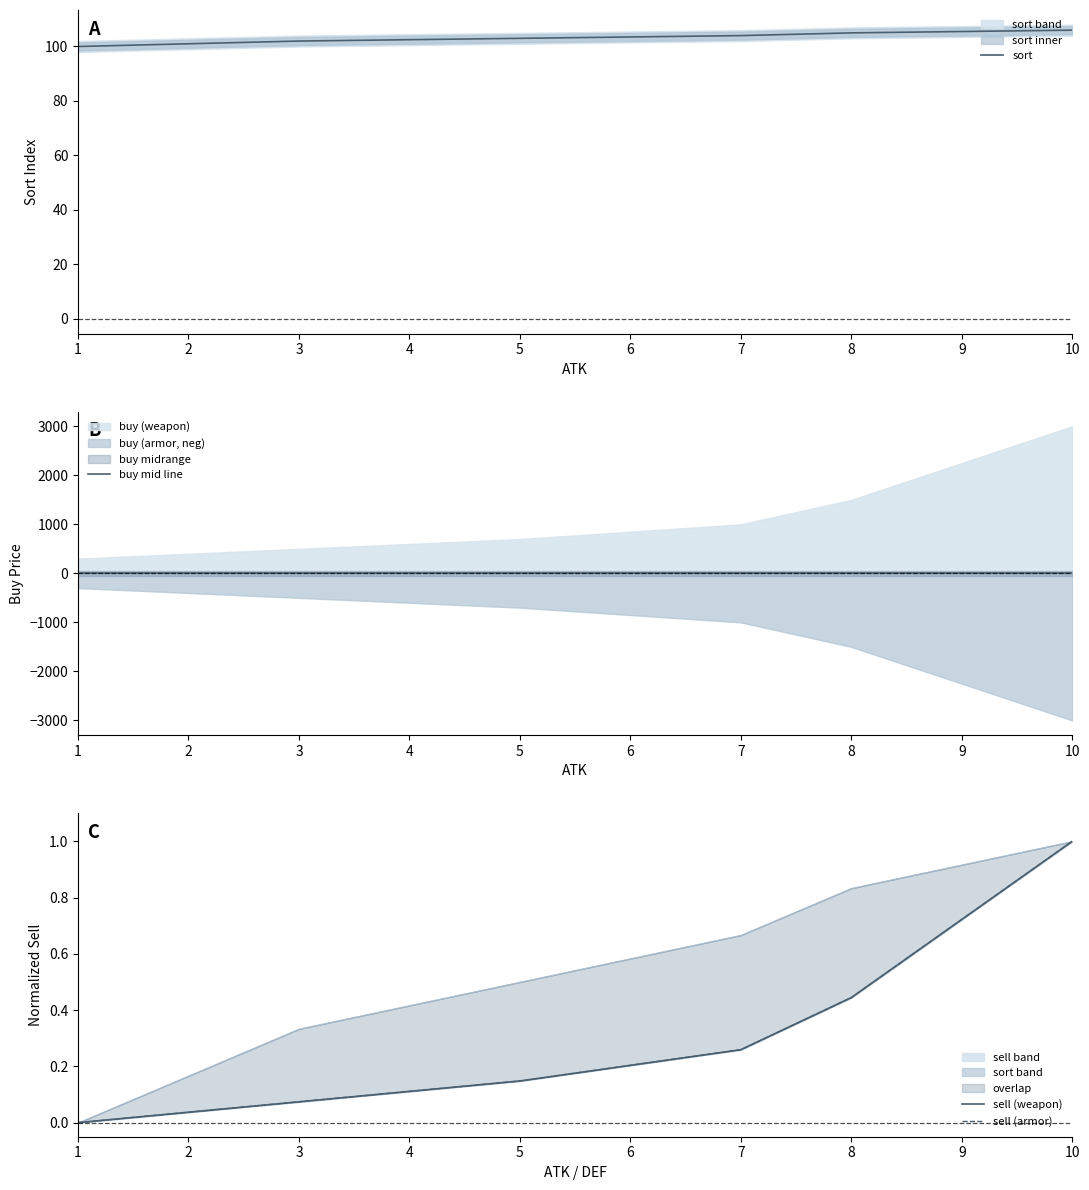

The sort series shows 181 at 5. True or false?

False